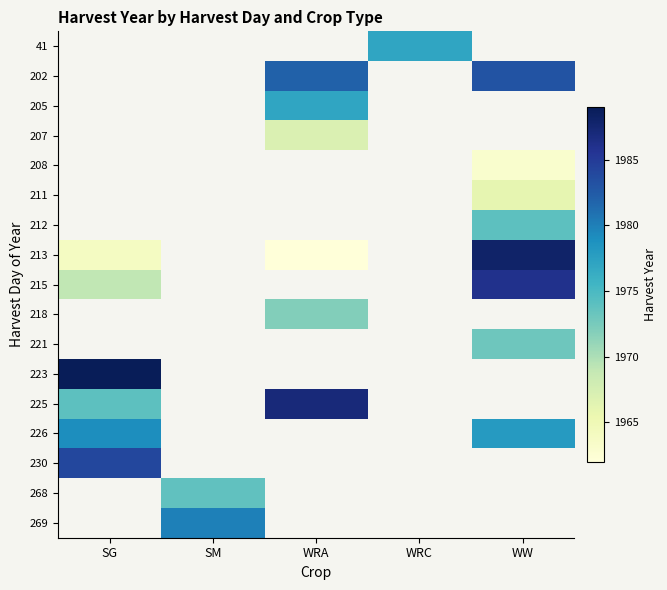

How many series are shown in this chart?

17